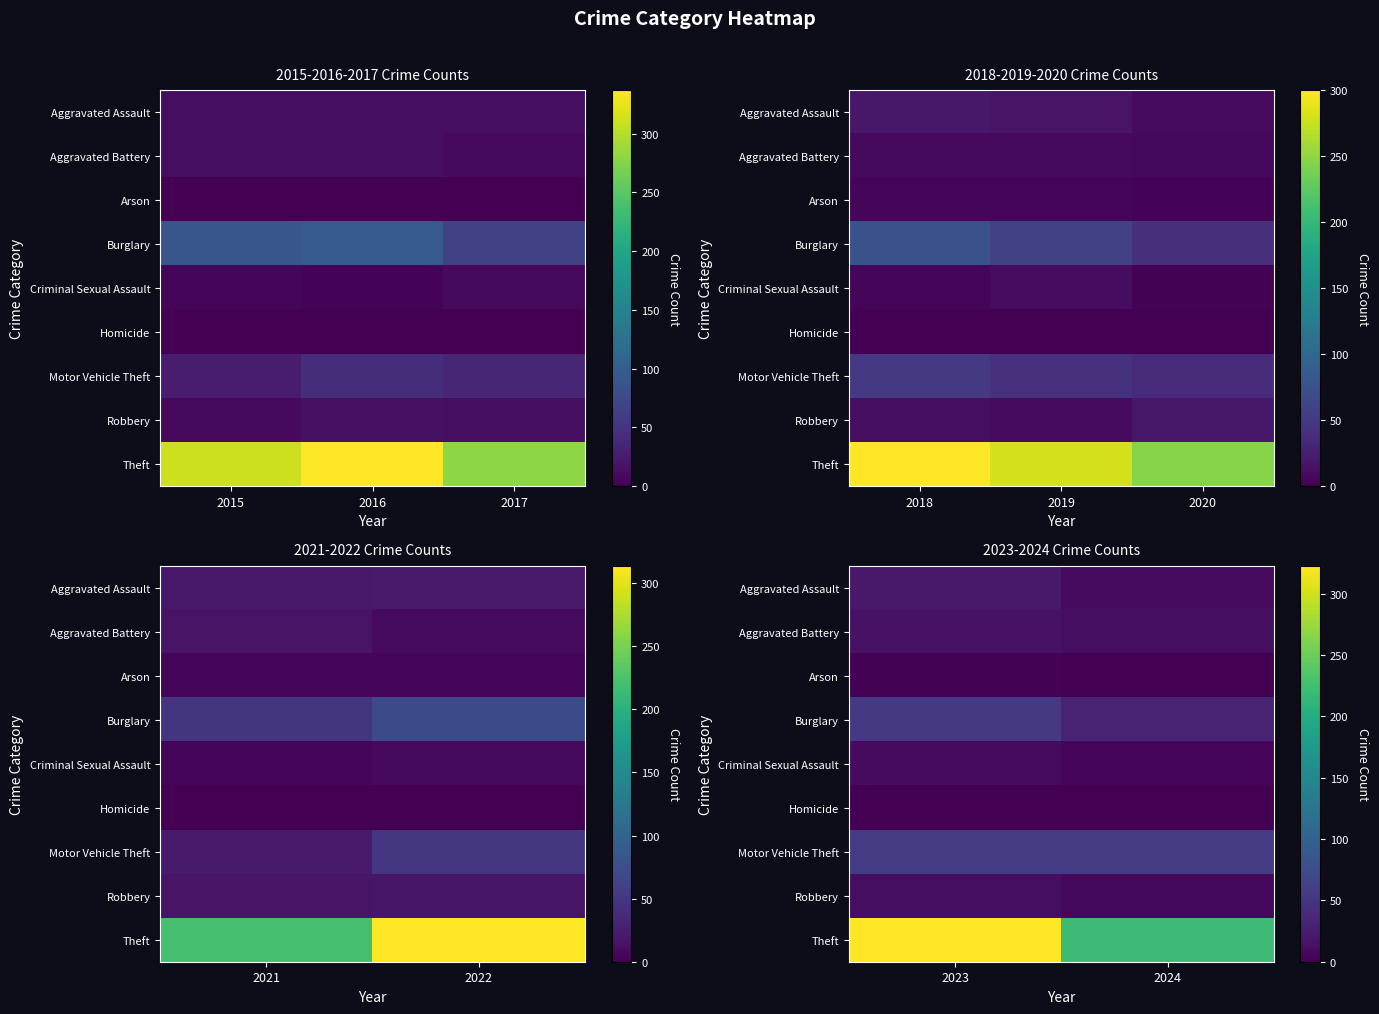

What is the difference between the Arson values at 2024 and 2023?

2